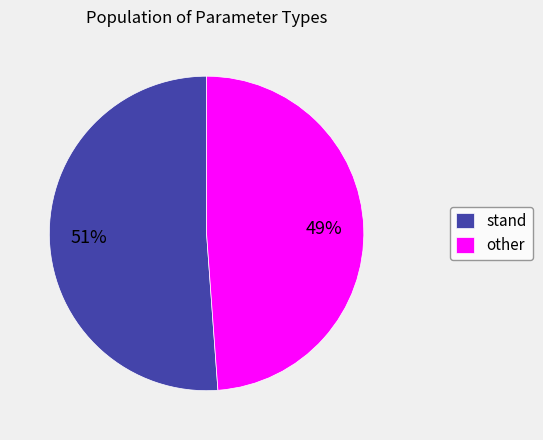

How many slices are in this pie chart?

2